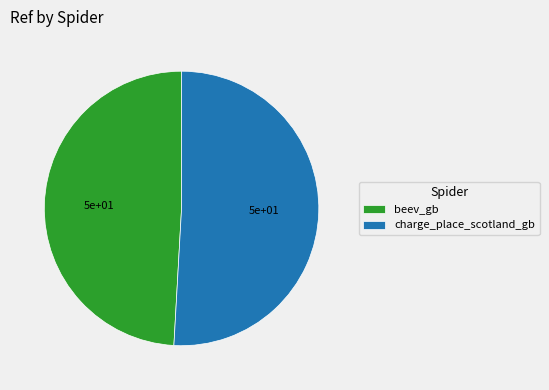

Is there a majority slice in this chart?

Yes